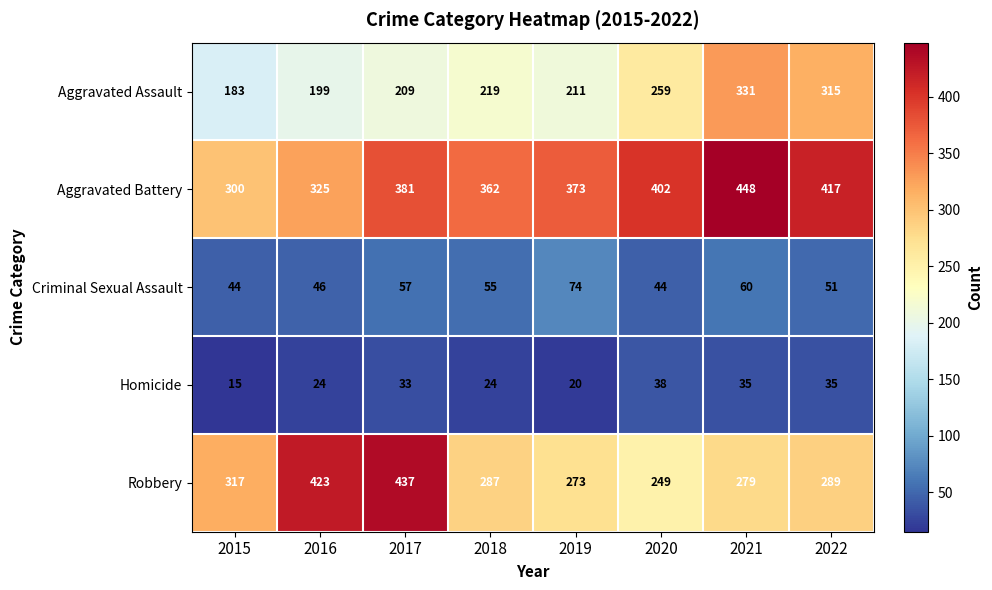

What is the average value of the Criminal Sexual Assault series?

54